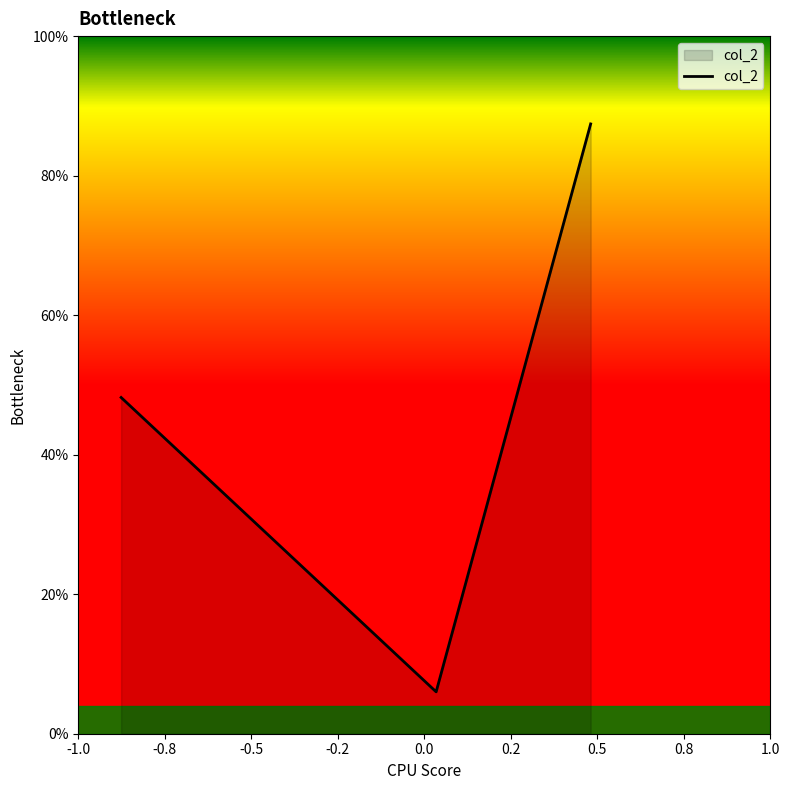

Does the chart display data point markers on the line(s)?

No